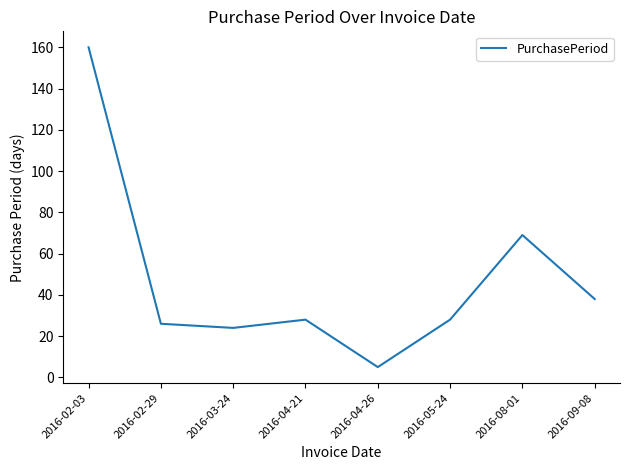

What is the difference between the second highest and minimum values?

64